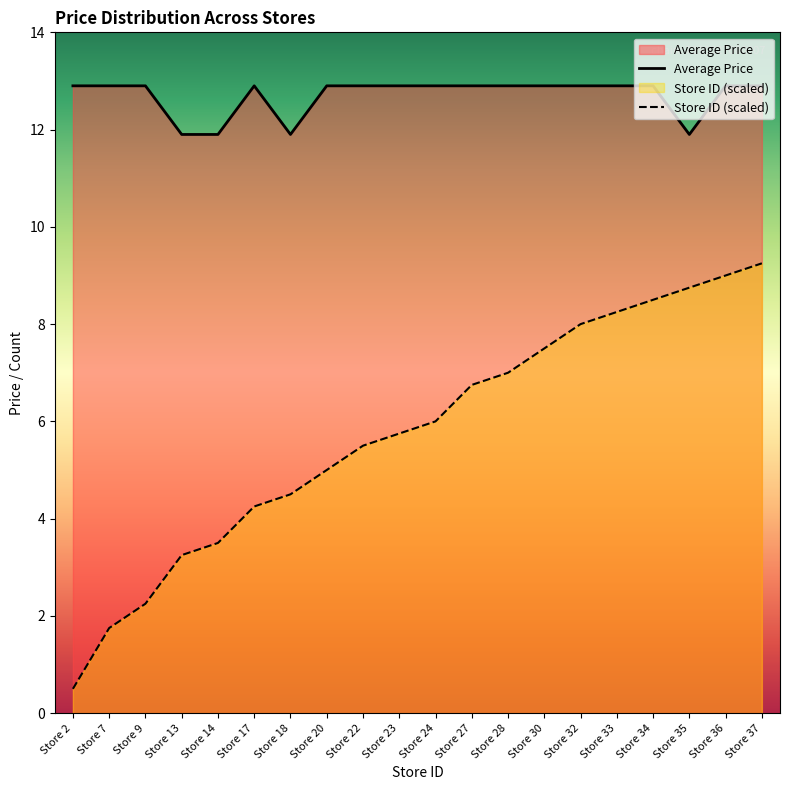

List the labels in order of Store Count value, smallest first.

Store 2, Store 7, Store 9, Store 13, Store 14, Store 17, Store 18, Store 20, Store 22, Store 23, Store 24, Store 27, Store 28, Store 30, Store 32, Store 33, Store 34, Store 35, Store 36, Store 37